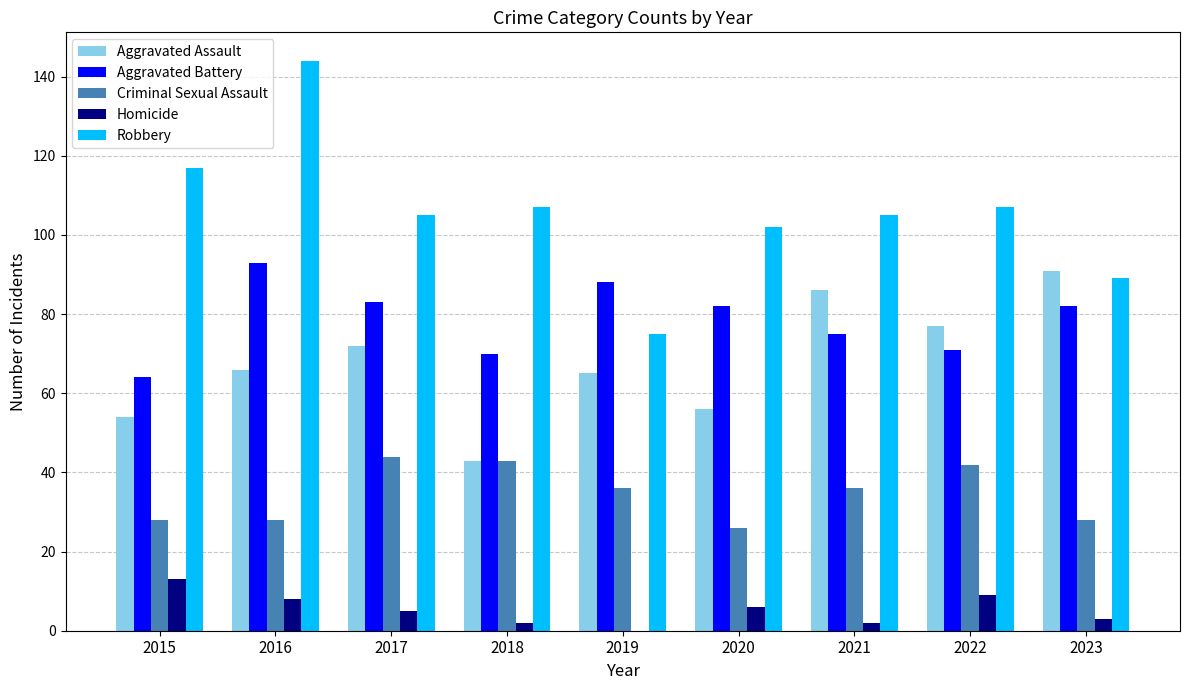

The Aggravated Assault series shows 86 at 2016. True or false?

False